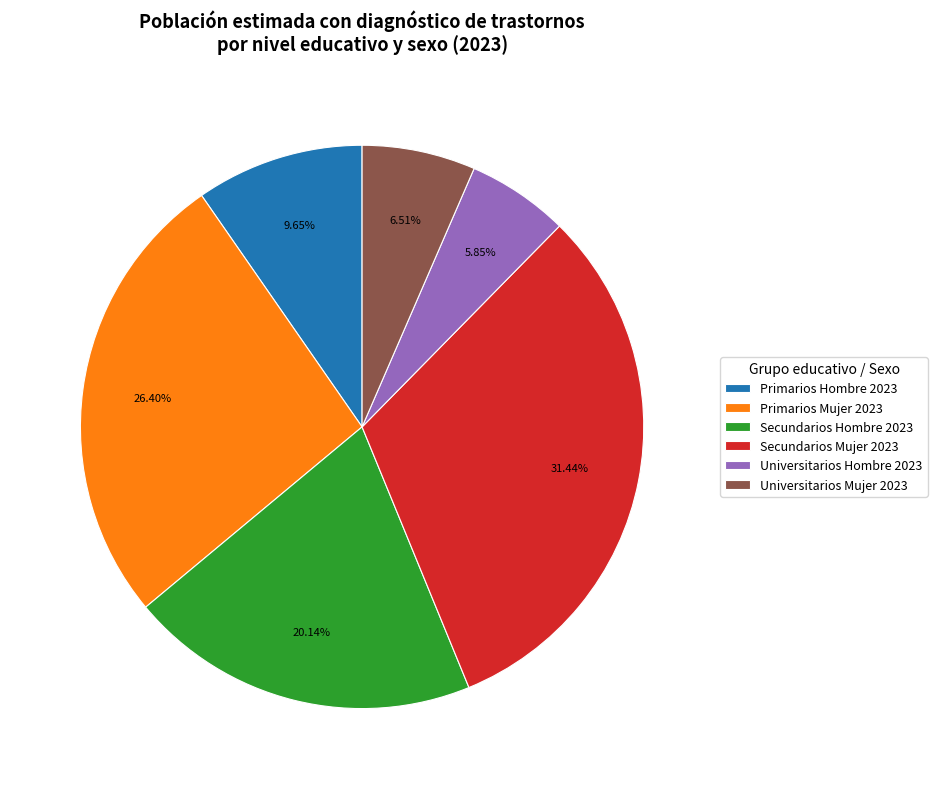

The Secundarios Mujer 2023 slice represents 25% of the pie. True or false?

False